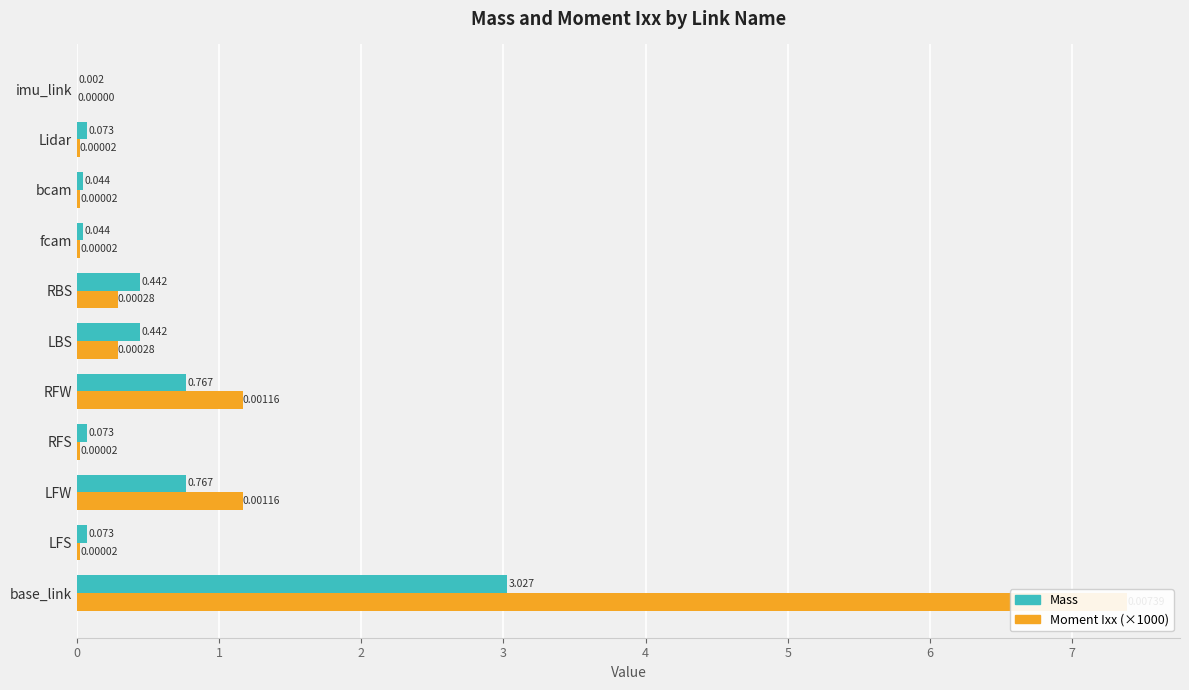

What is the spread (max minus min) of values at RFS?

0.1